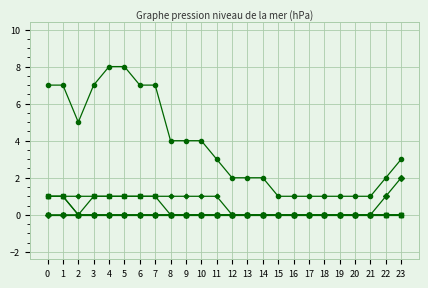

What is the difference between the highest and lowest values at 11?

3